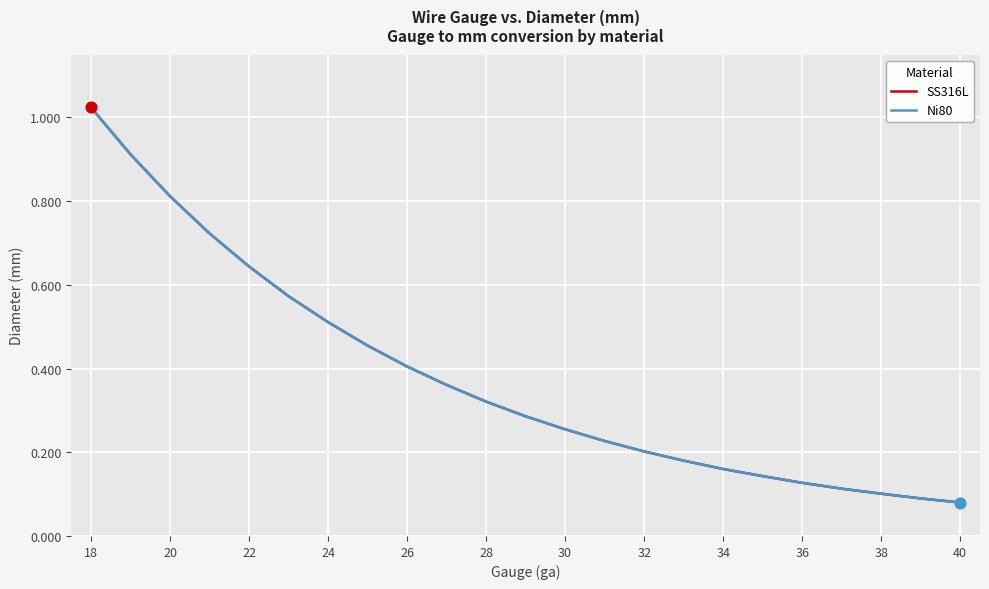

Is this an area chart (filled region under the line)?

No